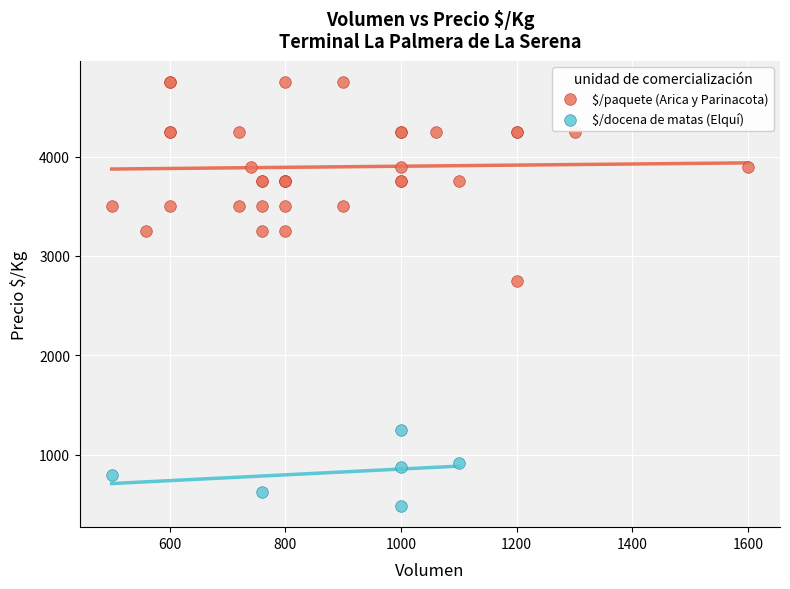

What are all the series names shown in the legend?

$/paquete (Arica y Parinacota), $/docena de matas (Elquí)